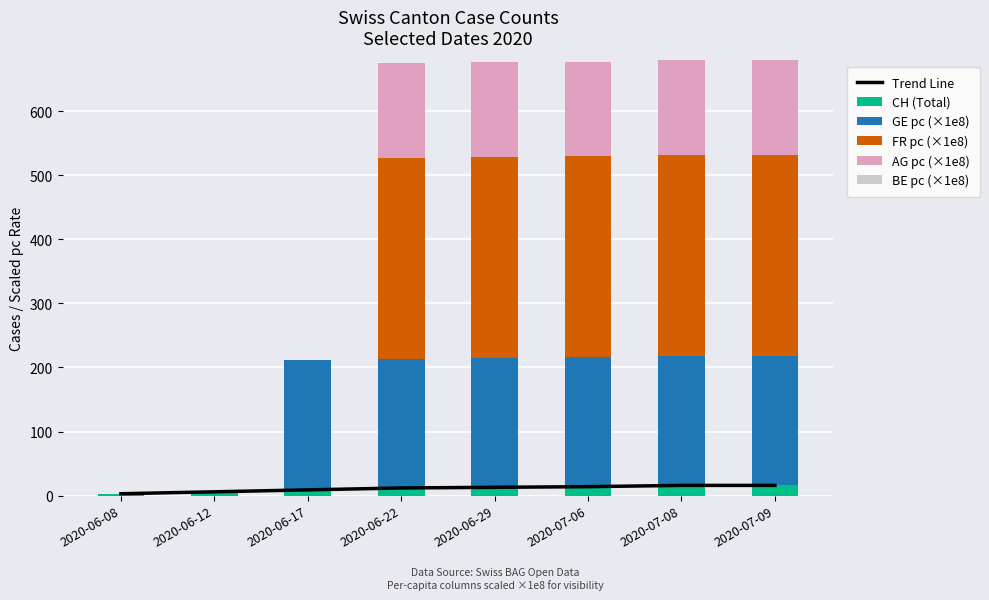

What is the label of the 3rd bar from the right?

2020-07-06